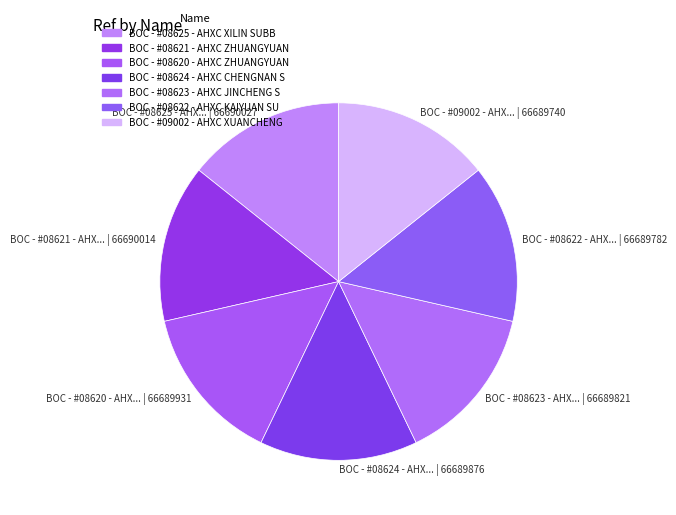

How many slices are in this pie chart?

7